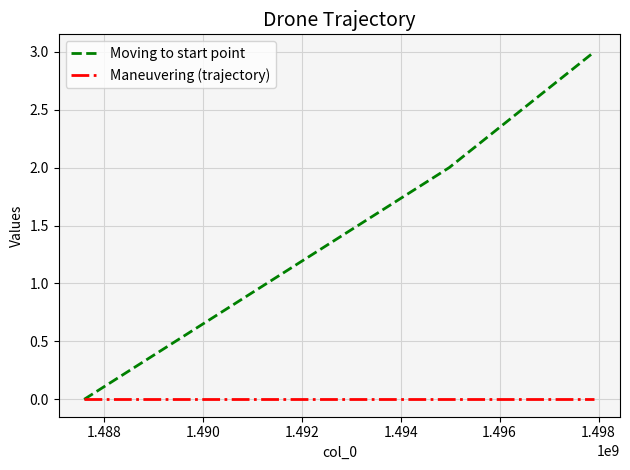

Which series has the widest spread of values?

Moving to start point